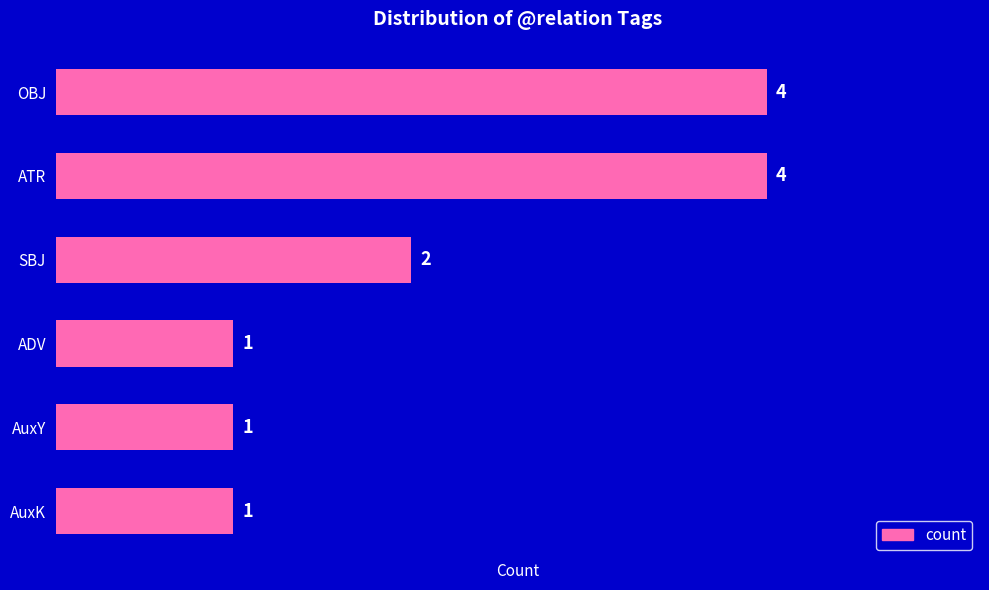

The chart shows a value of 4 at OBJ. True or false?

True